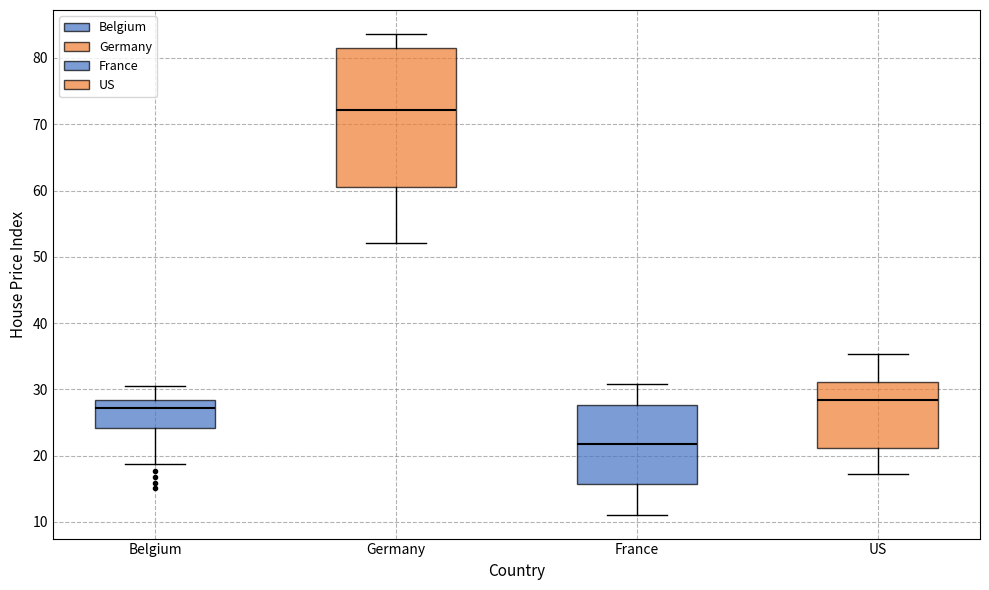

Where does the lower whisker of the box for France end on the y-axis? The values are not printed on the chart, so give them approximately, as read against the axis.

11